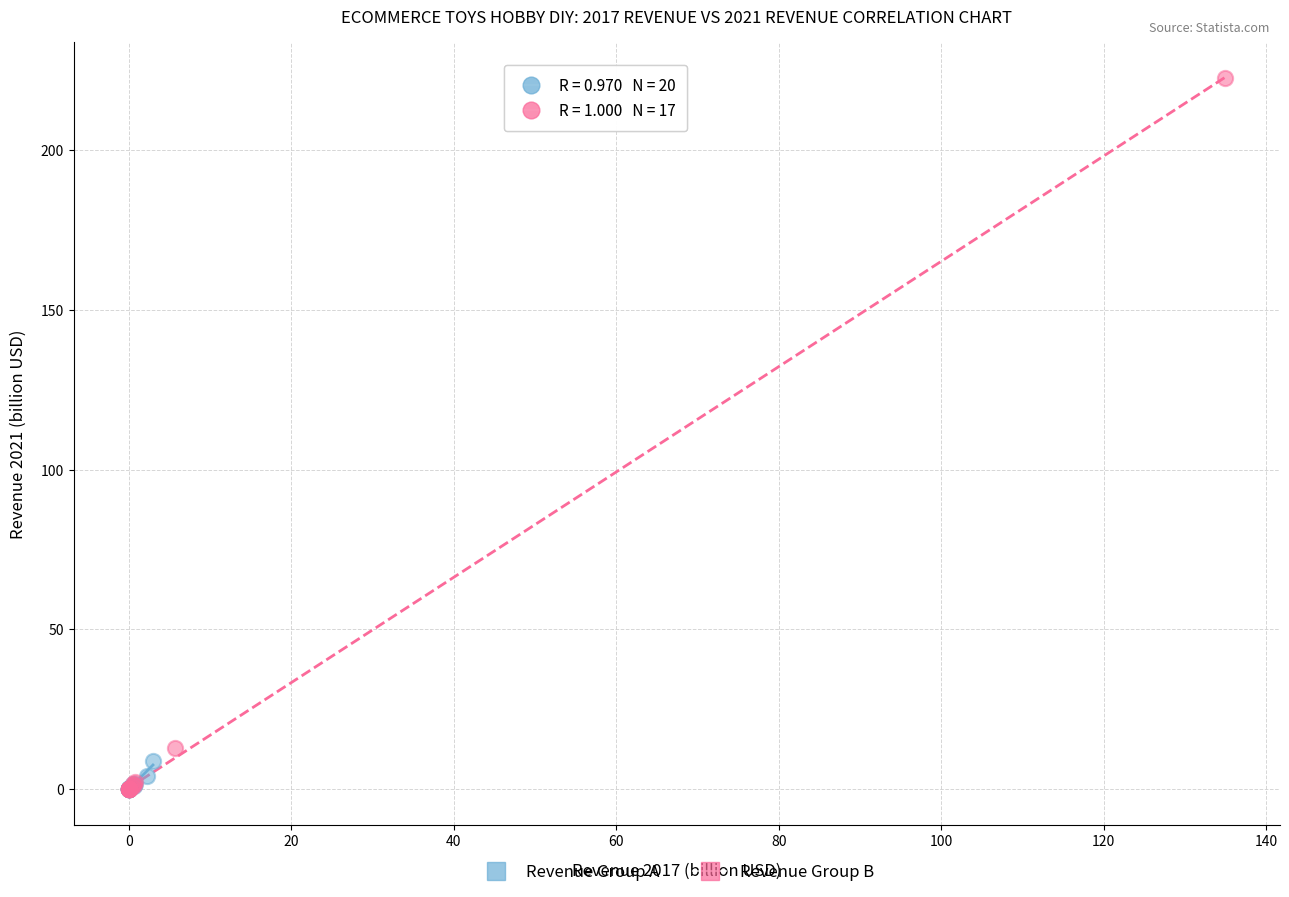

Which series contains the highest Y value?

Revenue Group B